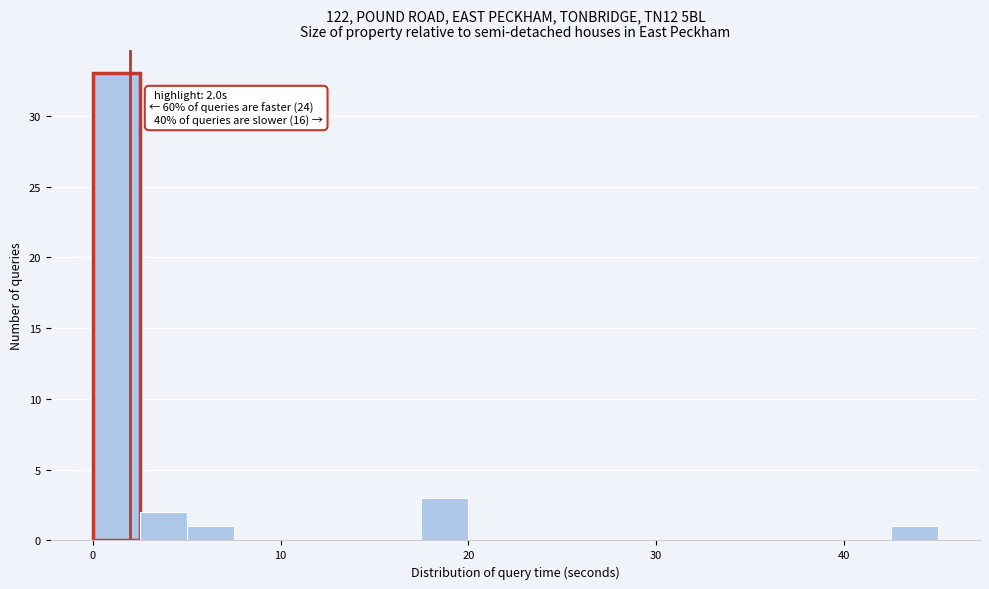

Read against the x-axis, roughly where is the centre of the tallest bar?

1